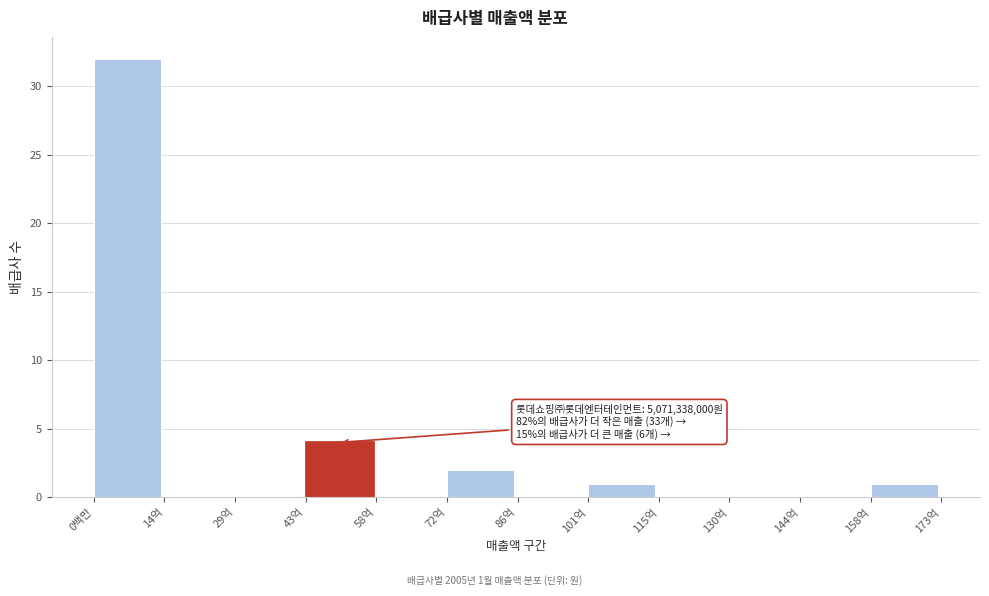

Reading right to left, list all the values displayed in this chart.

158억=1	144억=0	130억=0	115억=0	101억=1	86억=0	72억=2	58억=0	43억=4	29억=0	14억=0	0백만=32